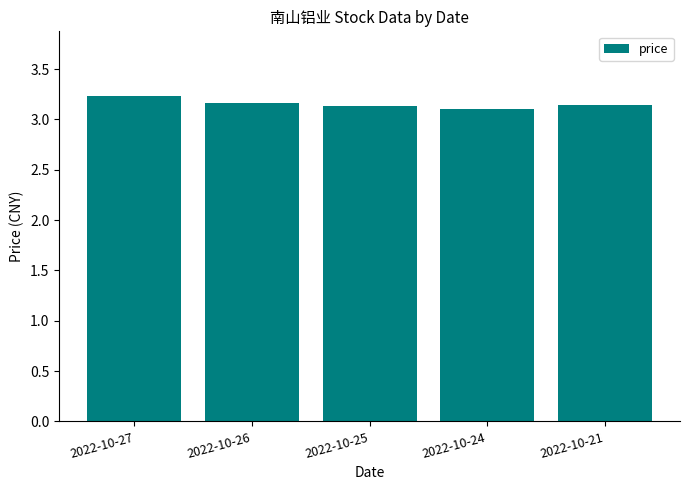

What is the difference between the maximum and second lowest values?

0.1